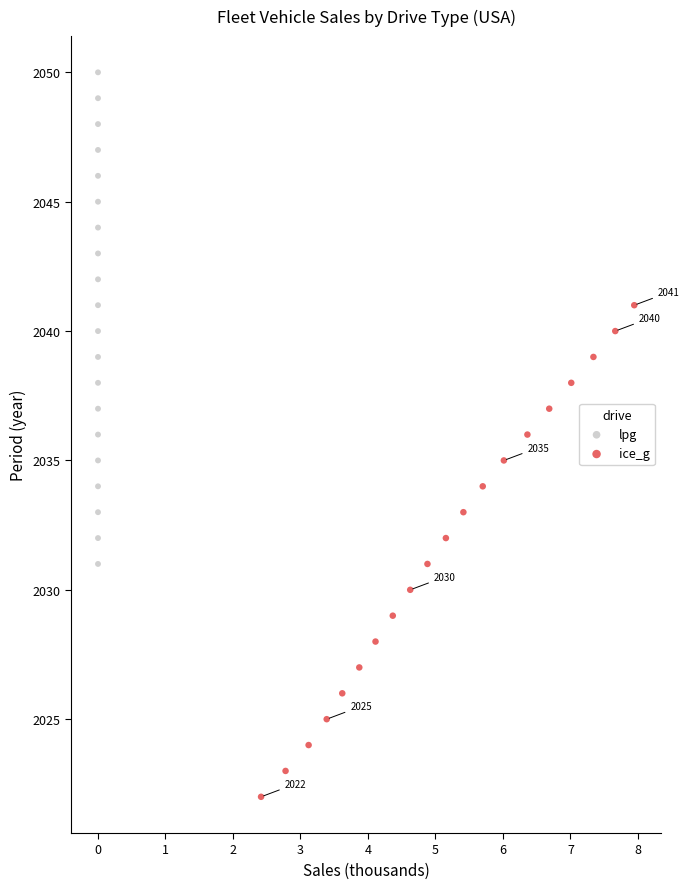

Which series reaches the maximum Y coordinate?

lpg